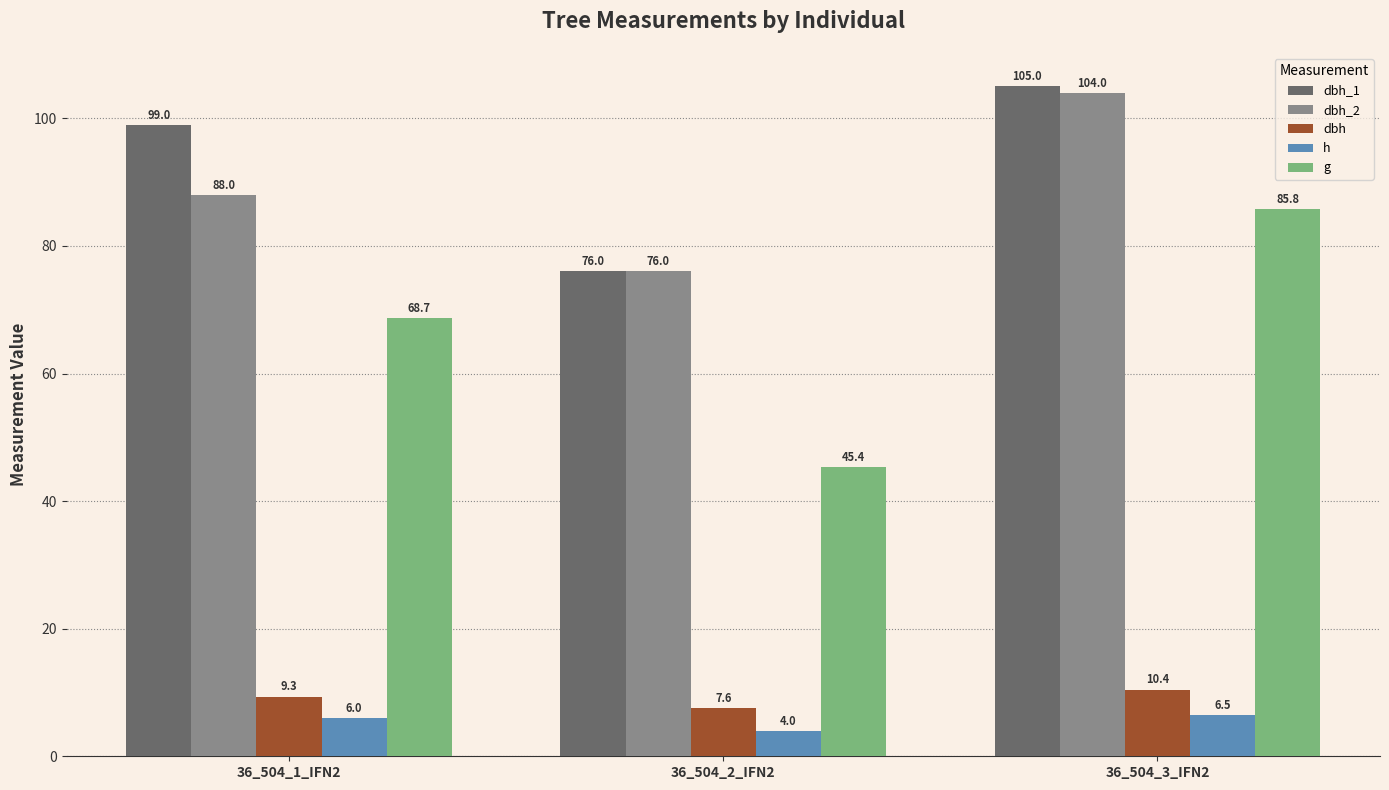

The h series shows 4.0 at 36_504_2_IFN2. True or false?

True